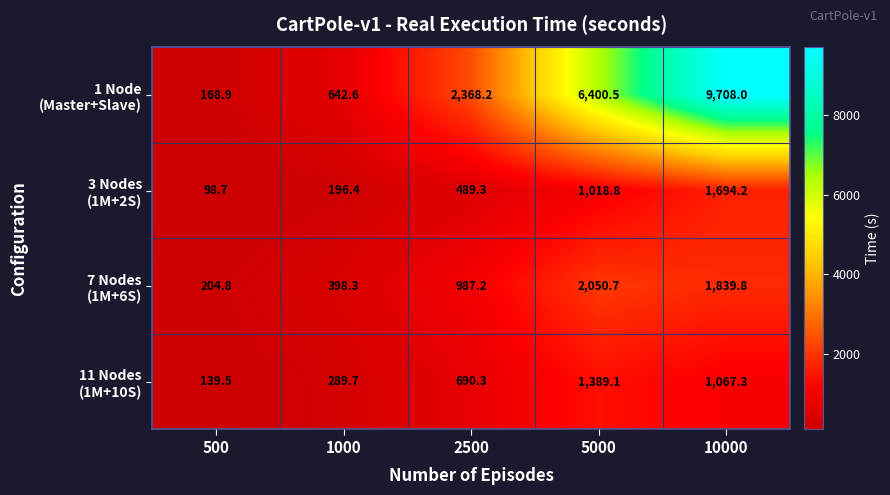

What is the smallest value displayed?

98.7